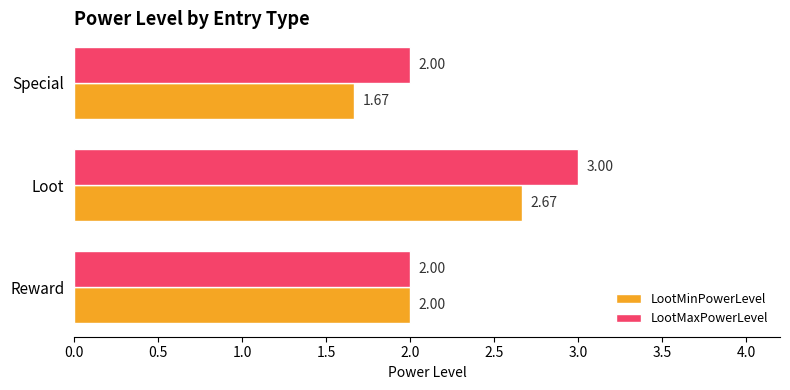

At Loot, list the series in order from smallest to largest.

LootMinPowerLevel, LootMaxPowerLevel